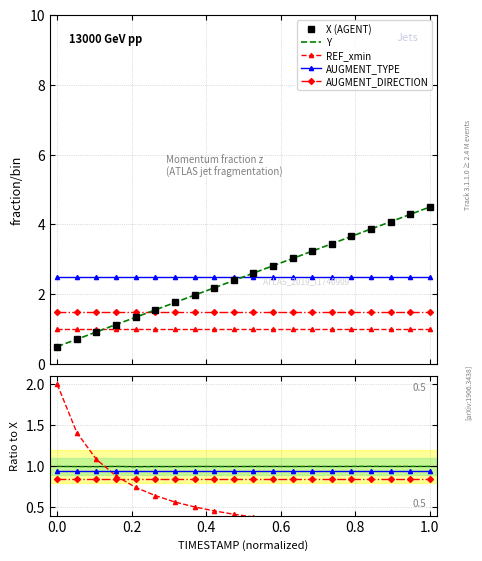

Which series has the widest spread of values?

X (AGENT)